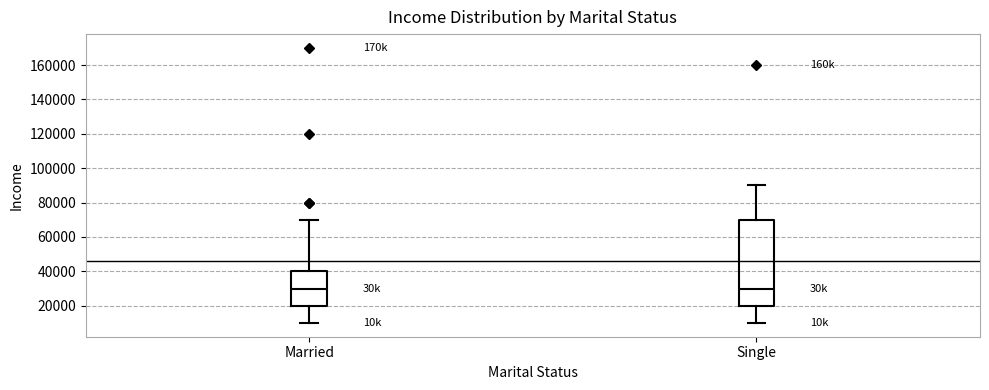

Reading left to right, read every box against the y-axis: the position of its median line, the range the box covers, and the ends of its whiskers. The values are not printed on the chart, so give them approximately, as read against the axis.

Married: median 30000, box 20000 to 40000, whiskers 10000 to 70000
Single: median 30000, box 20000 to 70000, whiskers 10000 to 90000